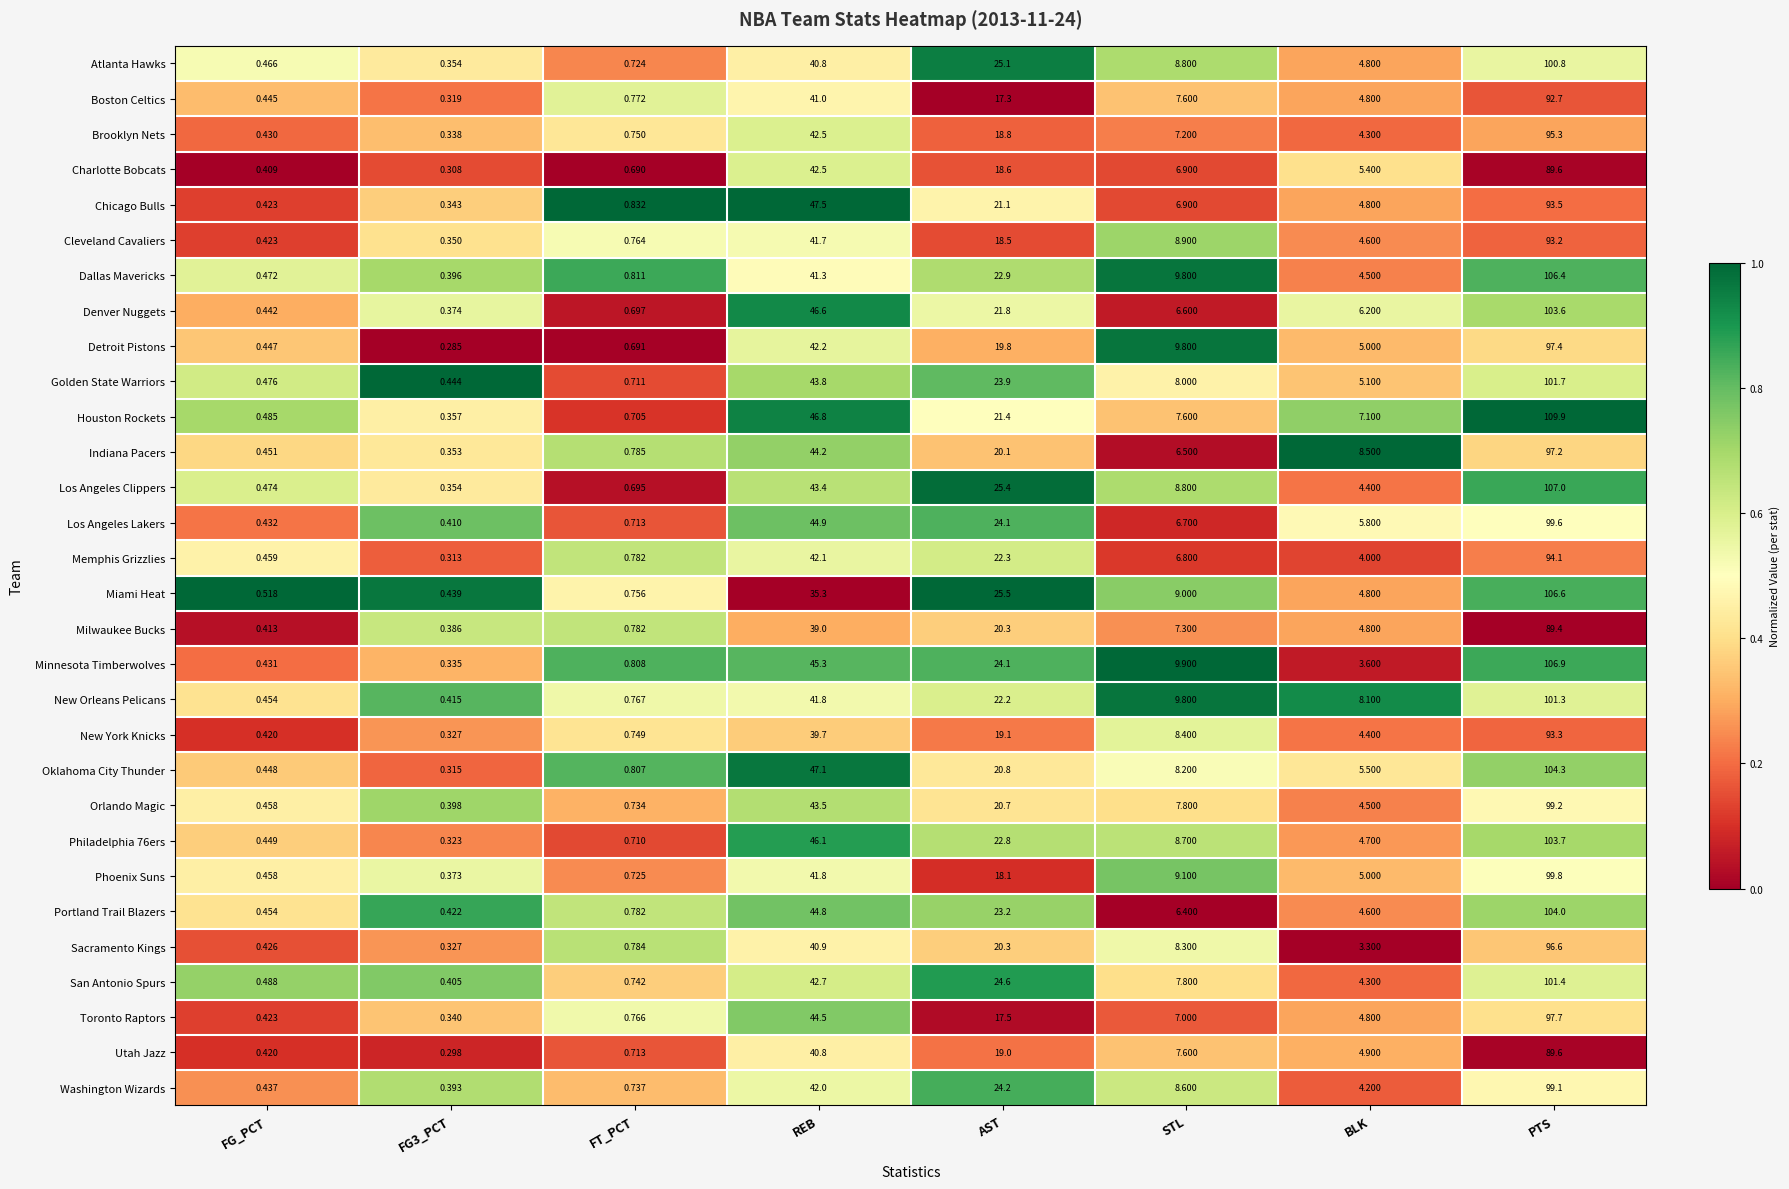

Which series has the largest total across all categories?

Houston Rockets